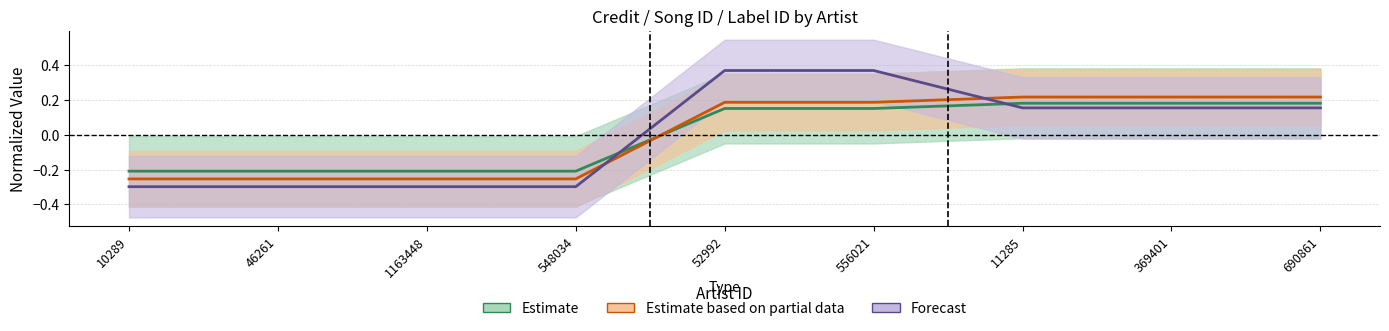

Reading left to right, extract all data points from this chart.

credit: 10289=-0.2	46261=-0.2	1163448=-0.2	548034=-0.2	52992=0.1	556021=0.1	11285=0.2	369401=0.2	690861=0.2
songid: 10289=-0.3	46261=-0.3	1163448=-0.3	548034=-0.3	52992=0.2	556021=0.2	11285=0.2	369401=0.2	690861=0.2
labelid: 10289=-0.3	46261=-0.3	1163448=-0.3	548034=-0.3	52992=0.4	556021=0.4	11285=0.2	369401=0.2	690861=0.2